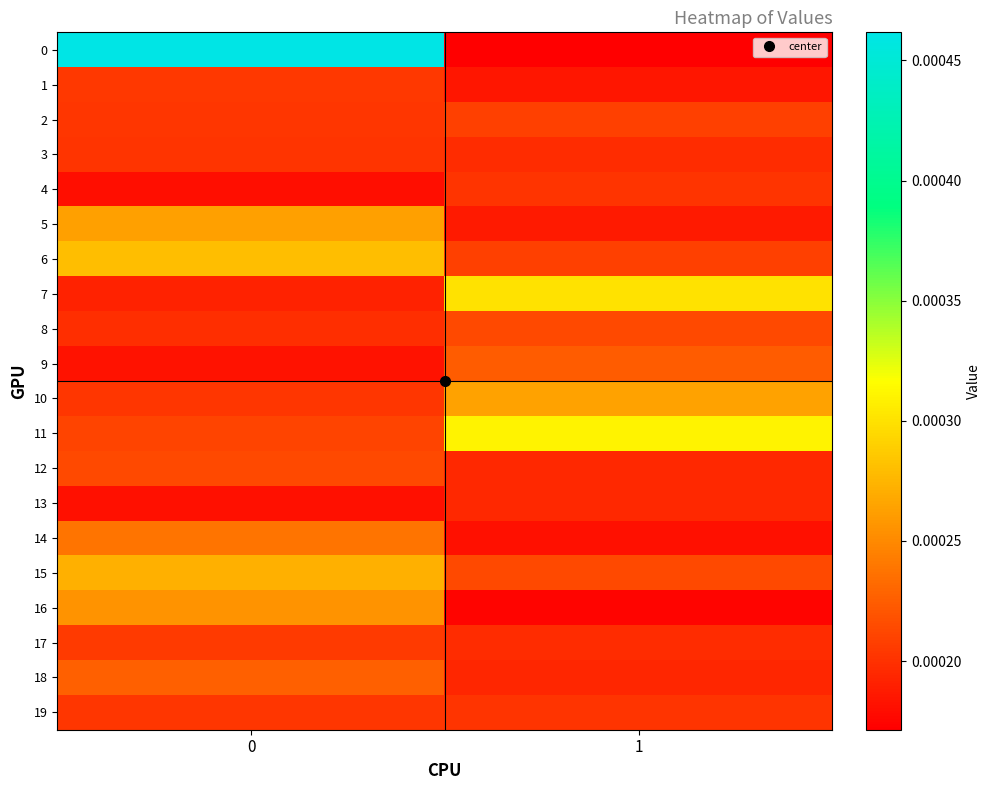

At 0, list the series in order from largest to smallest.

0, 6, 15, 5, 16, 14, 18, 12, 11, 17, 1, 19, 2, 10, 3, 8, 7, 9, 13, 4